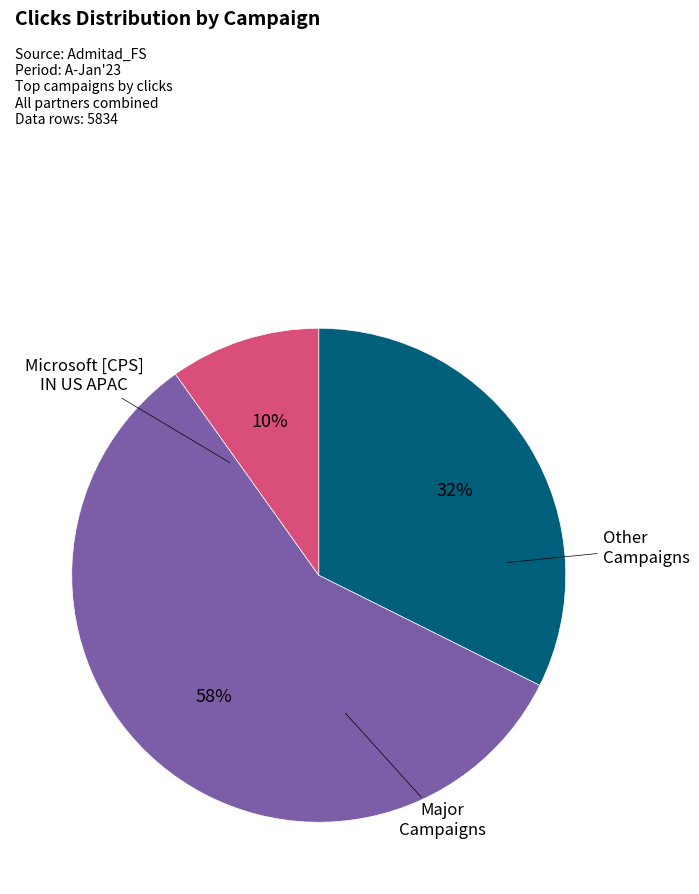

Is there a majority slice in this chart?

Yes